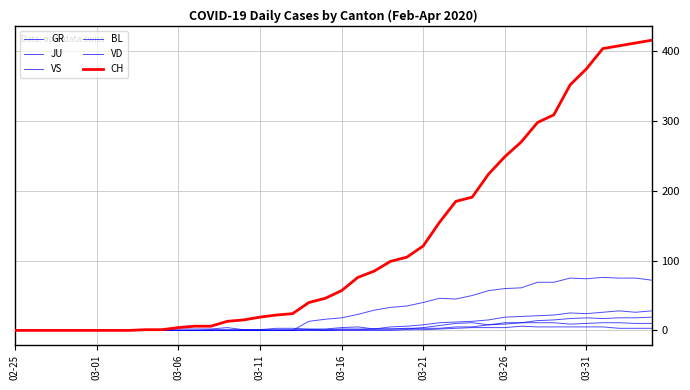

True or false: CH and JU cross at least once.

False